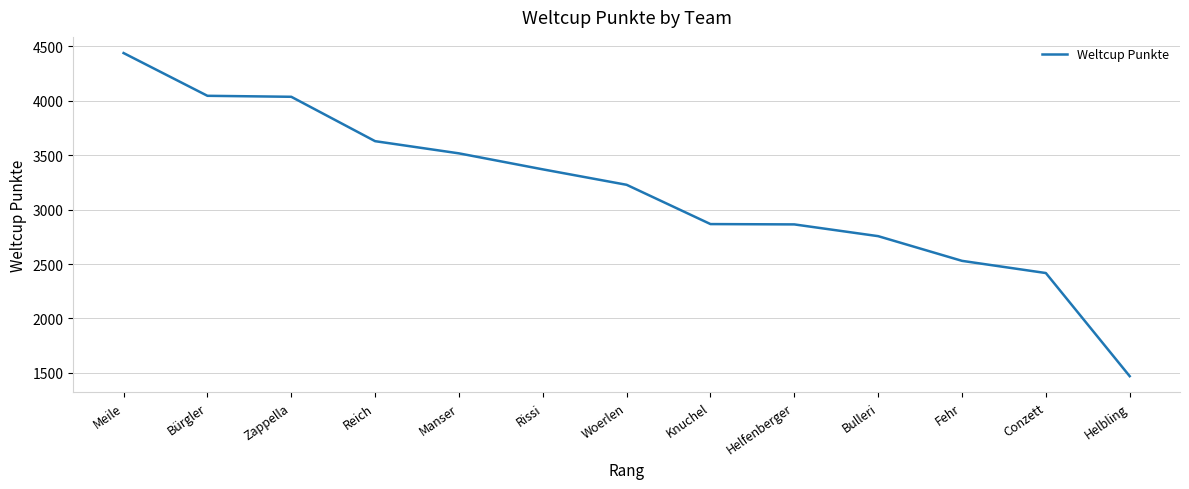

What is the maximum value shown in the chart?

4439